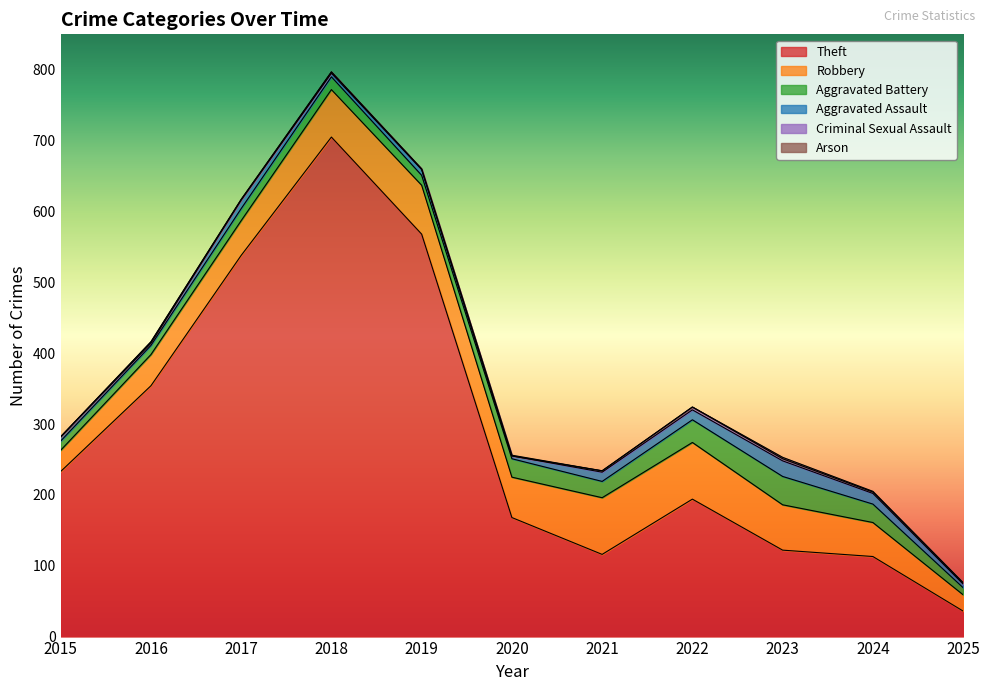

At which category is the sum across all series the highest?

2018